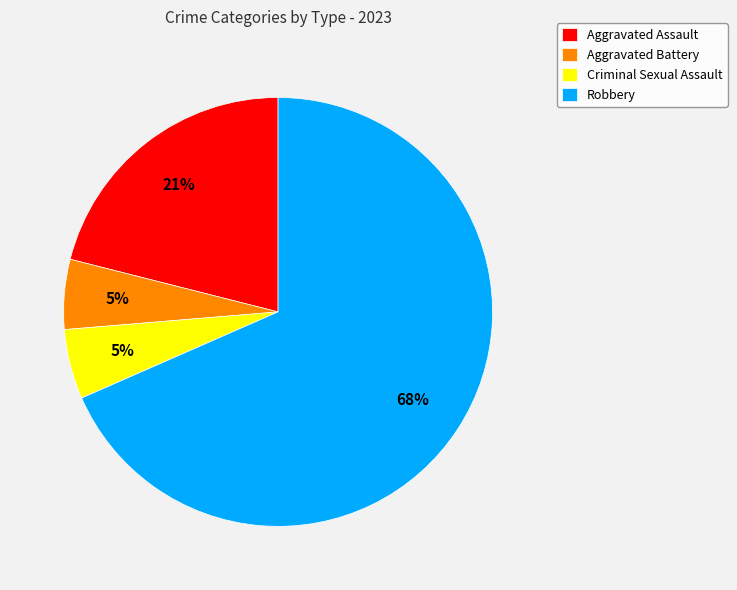

What is the largest slice in the pie chart?

Robbery